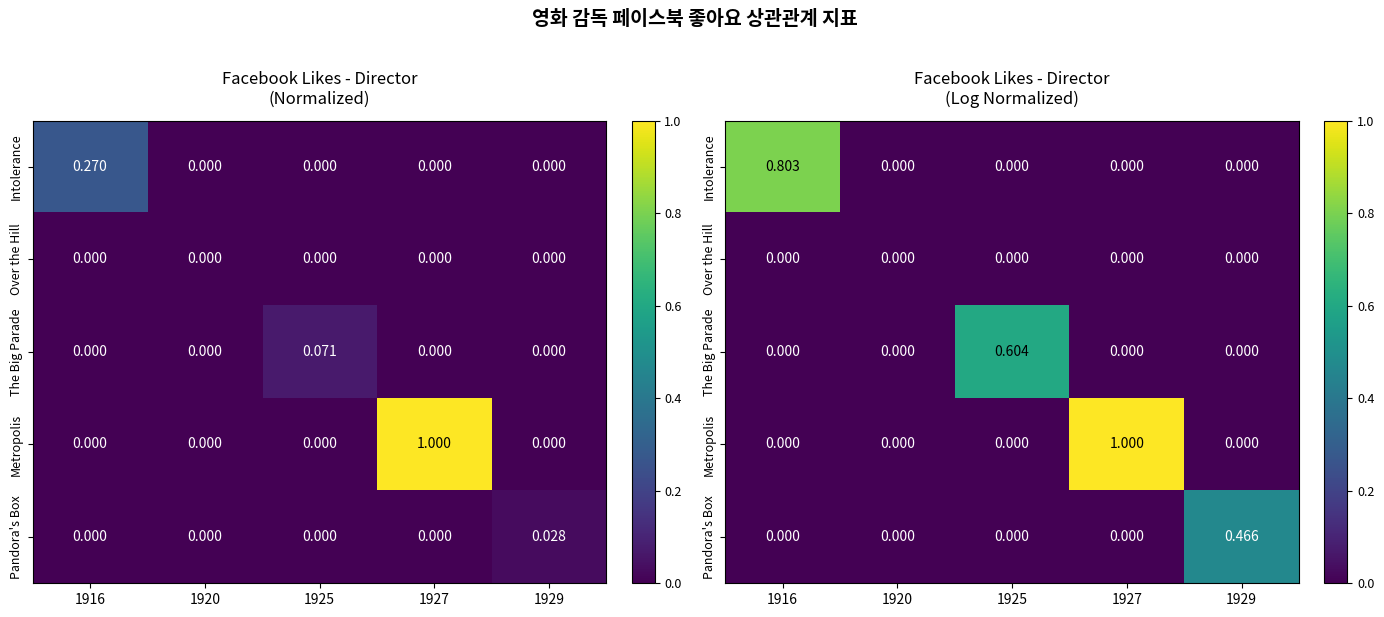

At which category is the sum across all series the highest?

1927